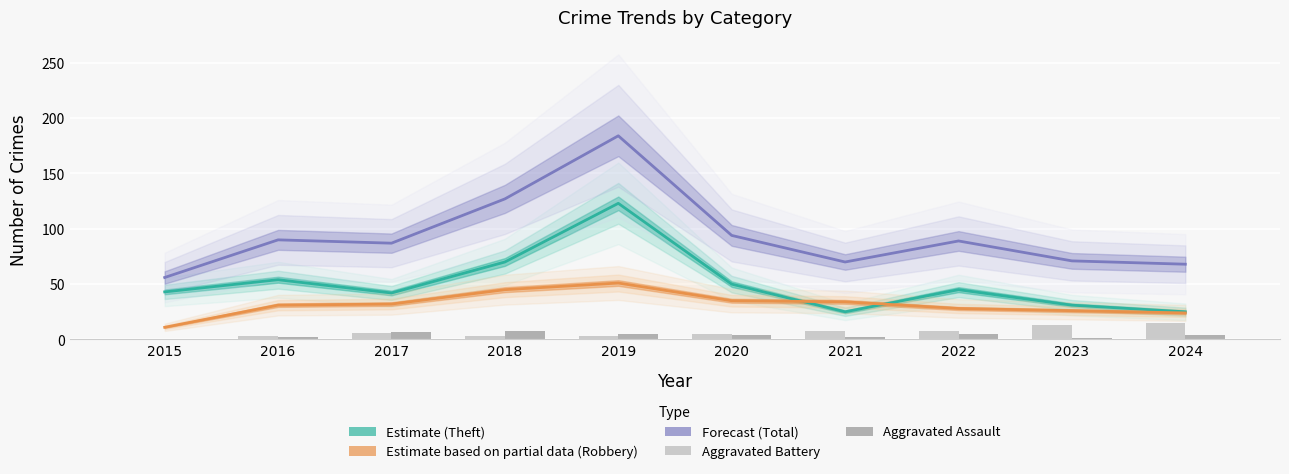

How many values in the Robbery (Partial Data) series are below 32?

5